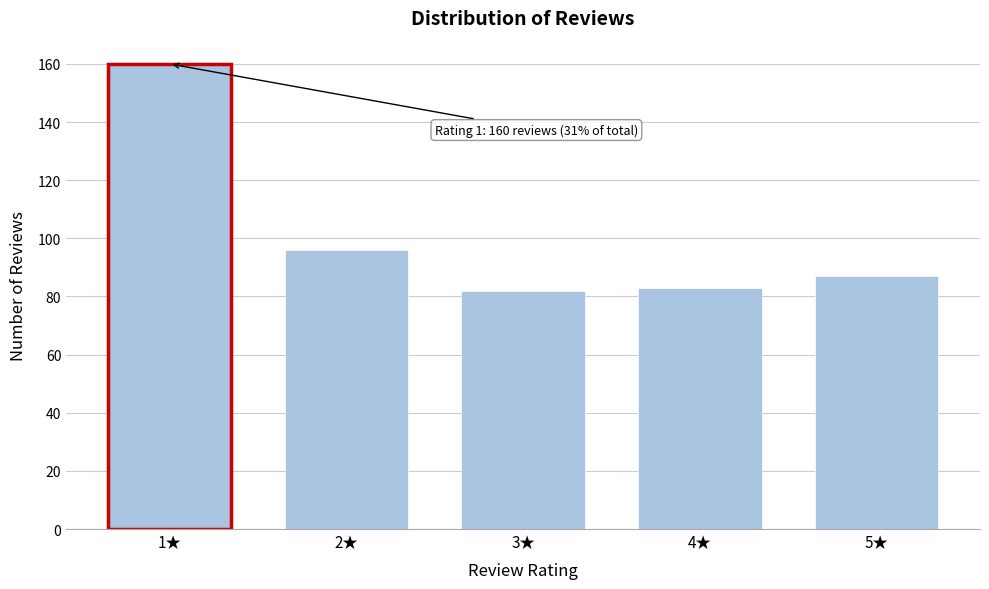

Reading left to right, transcribe all the data shown in this chart.

160	96	82	83	87